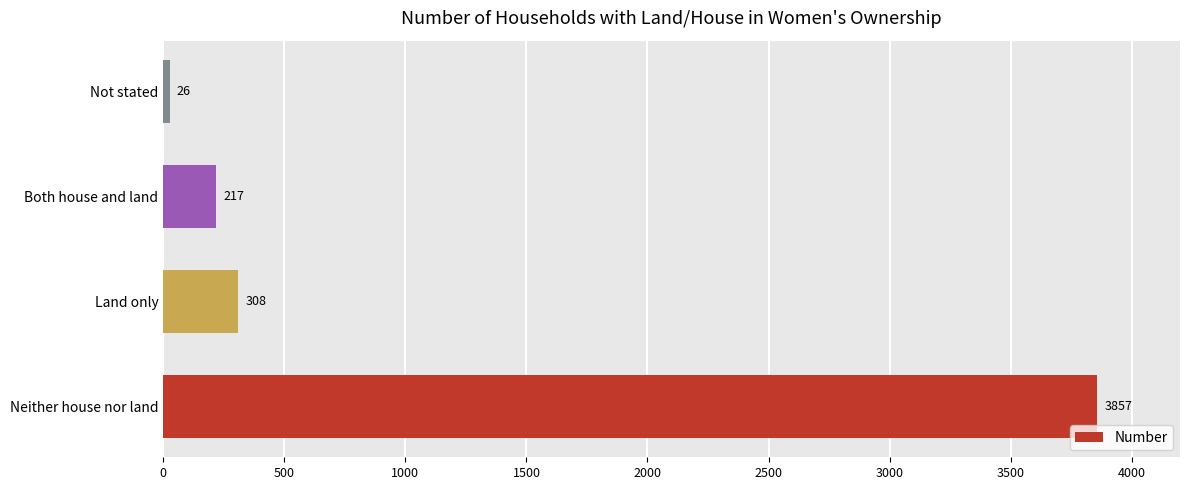

How many series are shown in this chart?

1